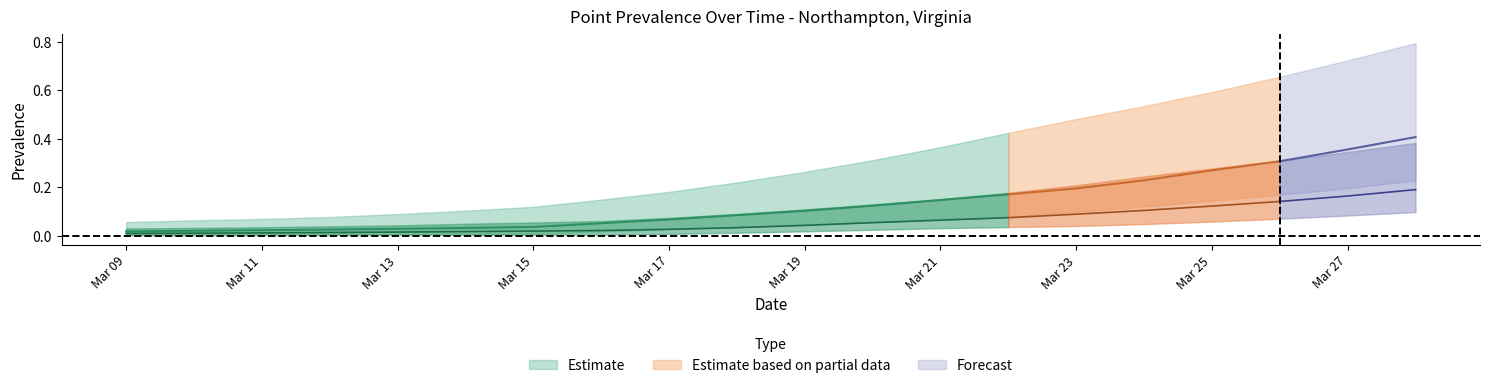

What is the approximate value of pointprevalence_975 at 2020-03-19?

0.3